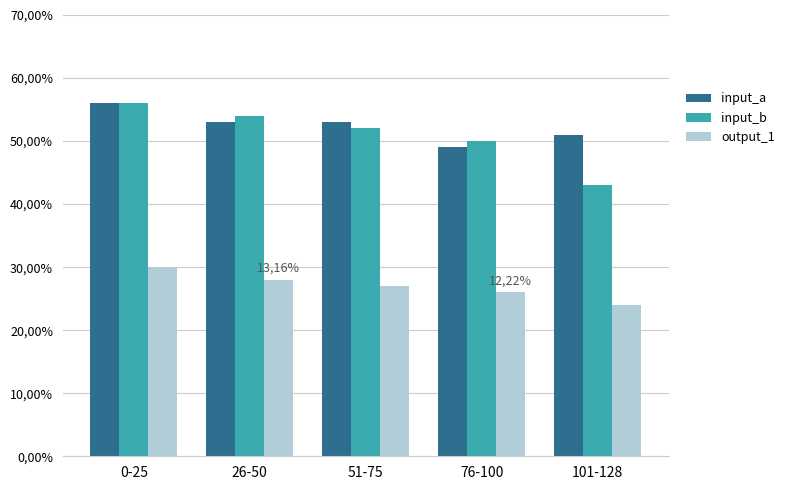

The value of input_b at 101-128 is 72. True or false?

False